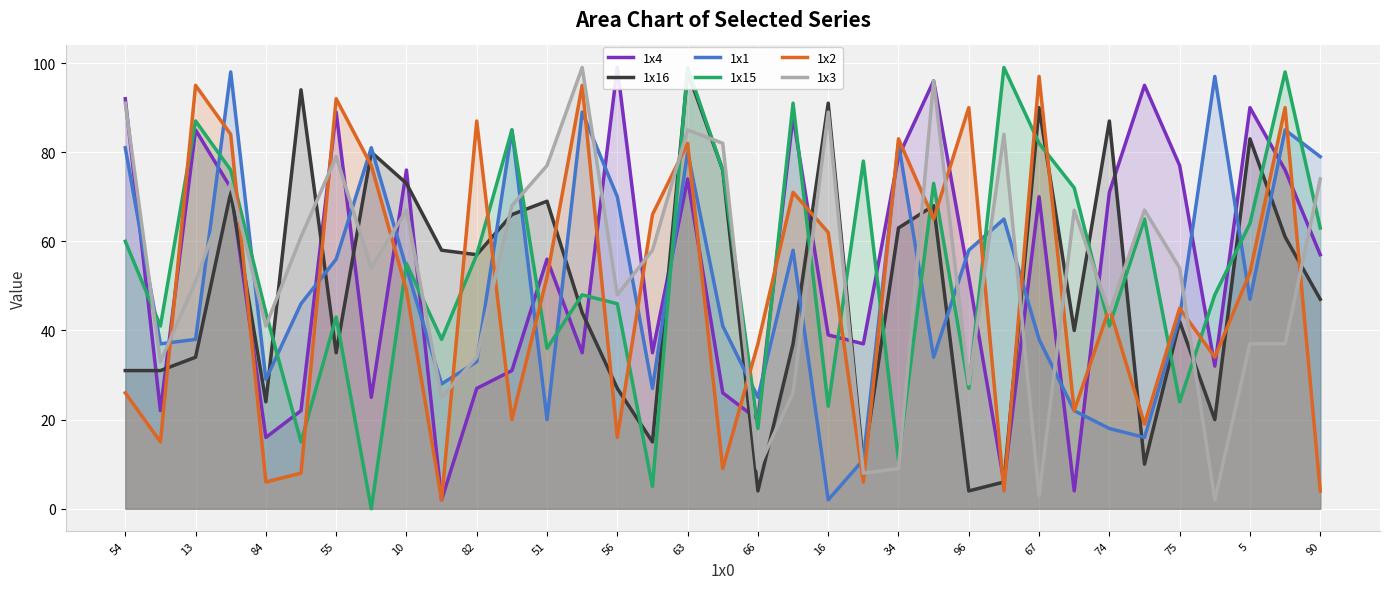

Which series has the largest total across all categories?

1x15